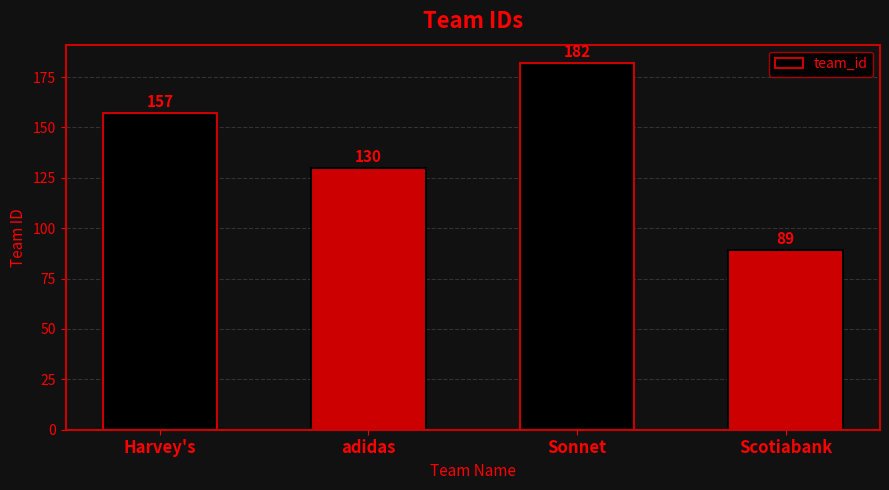

Approximately how many times larger is the value at Sonnet compared to adidas?

1.4